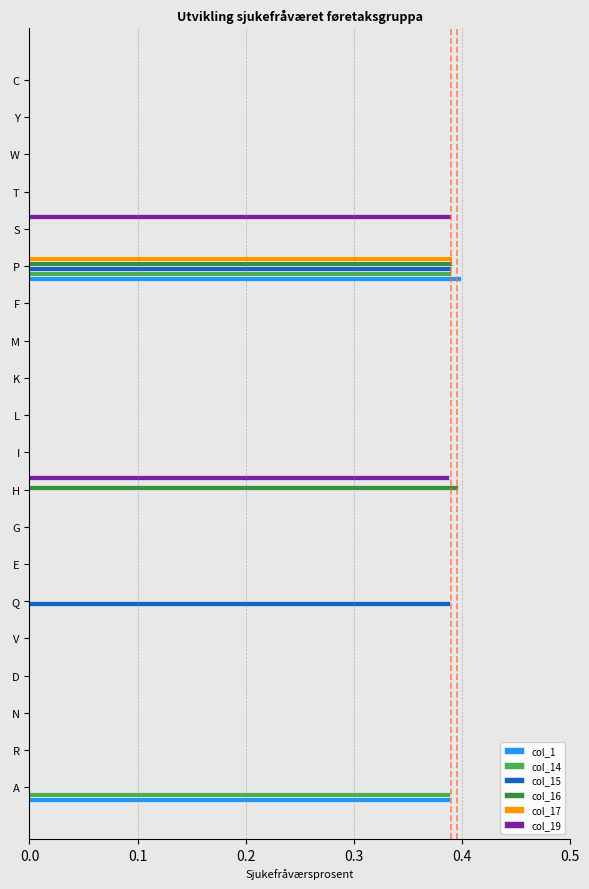

At which category is the sum across all series the highest?

P